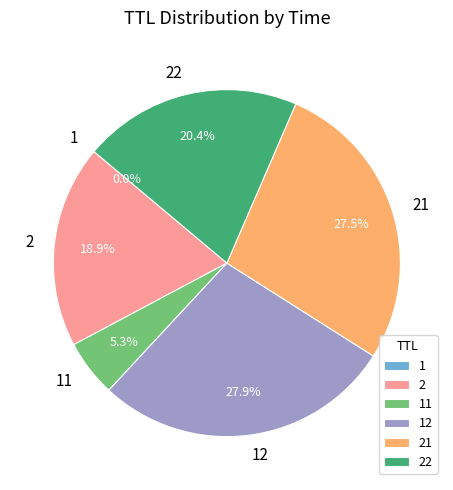

Is there a majority slice in this chart?

No